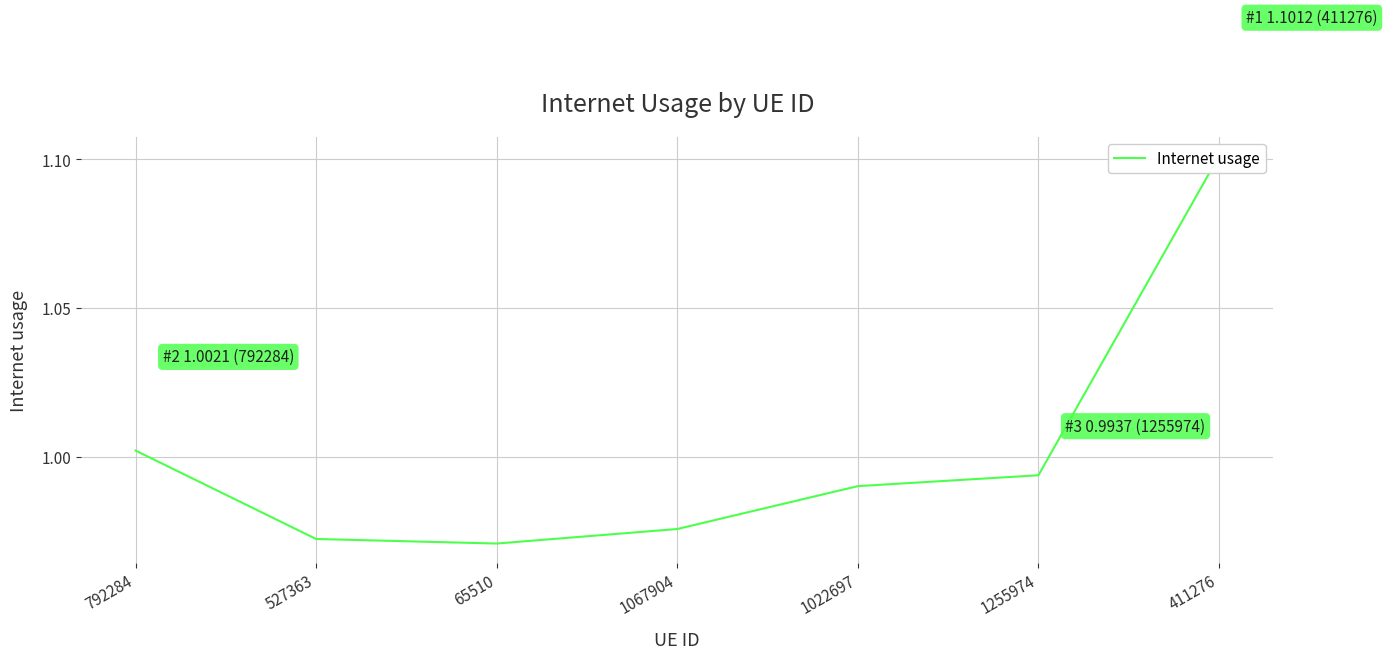

Which category has the lowest value across all series?

65510